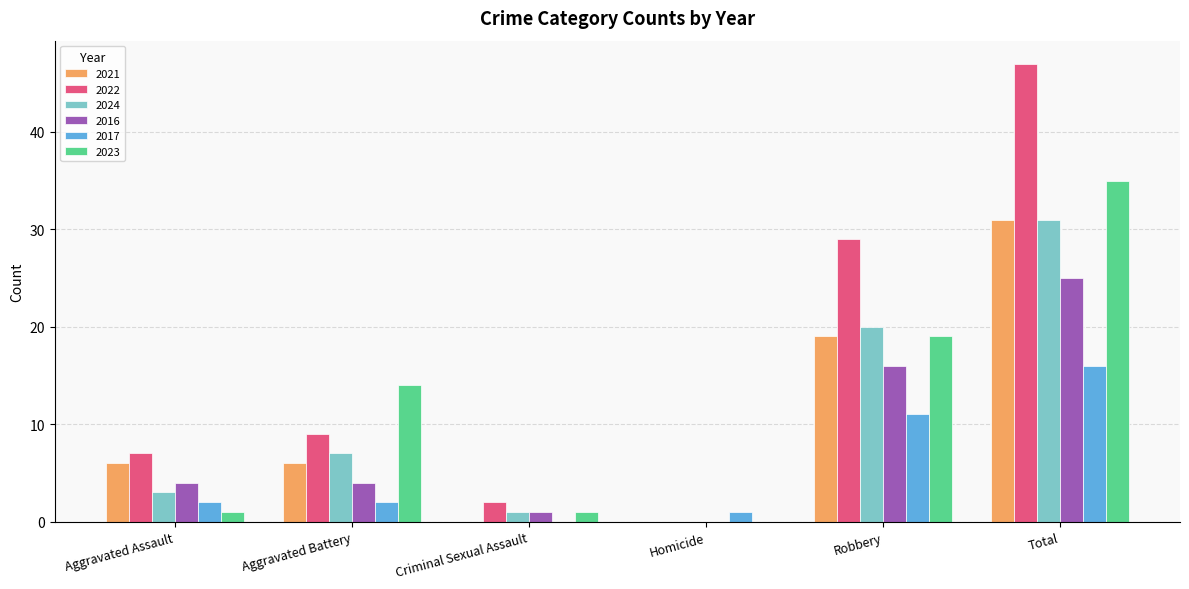

Is the value of 2023 at Robbery greater than the value of 2024 at Criminal Sexual Assault?

Yes